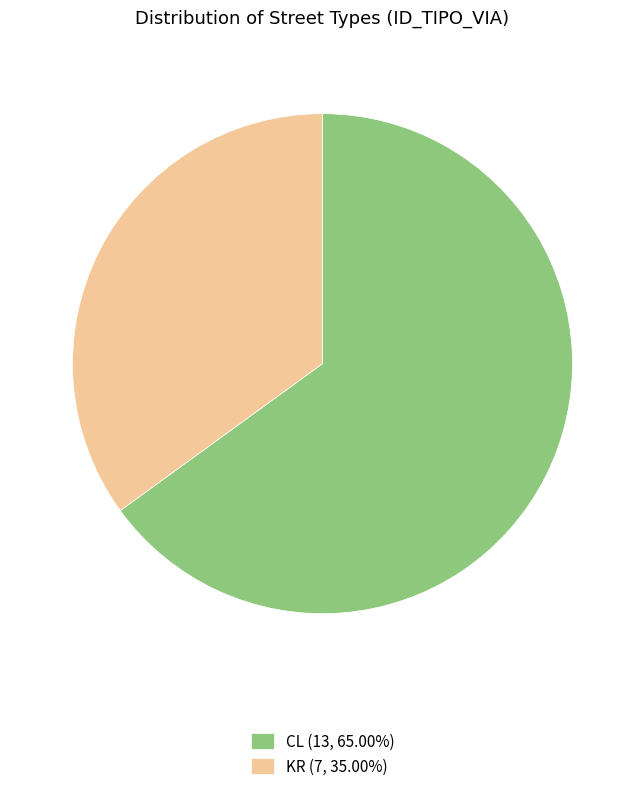

Which has a higher value, KR or CL?

CL